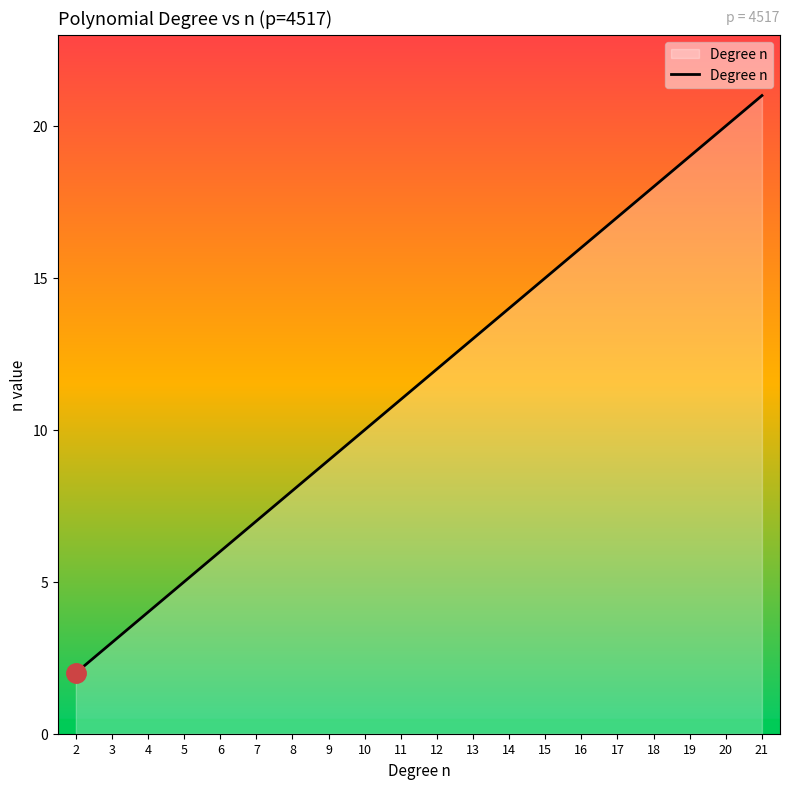

What is the difference between the values at 12 and 15?

3